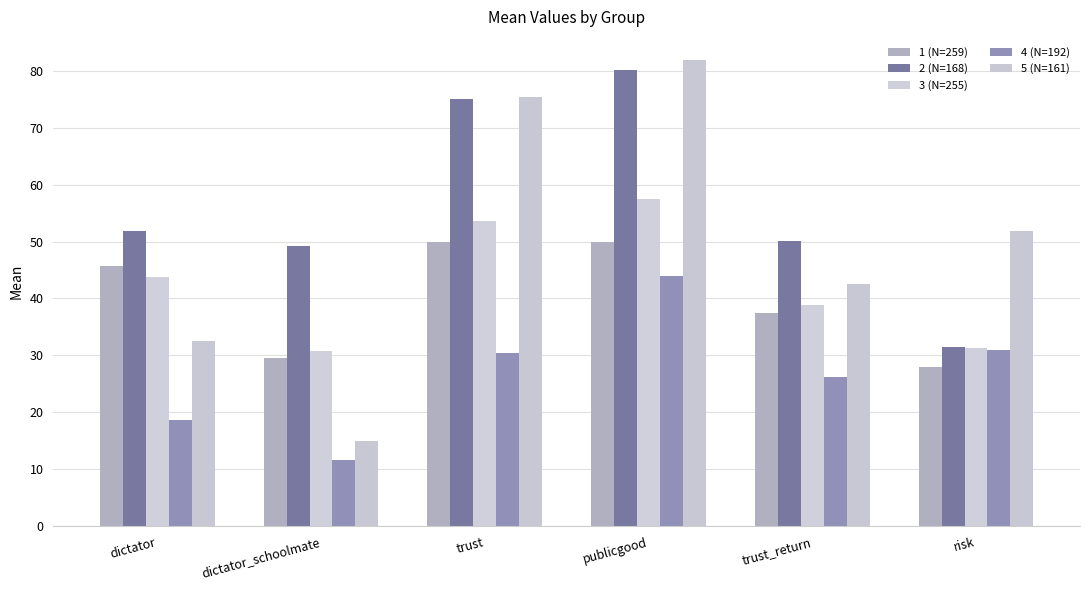

Reading left to right, list all the values displayed in this chart.

1 (N=259): 45.7	29.5	49.9	50.0	37.4	27.9
2 (N=168): 51.9	49.1	75.0	80.1	50.0	31.5
3 (N=255): 43.8	30.7	53.6	57.5	38.8	31.3
4 (N=192): 18.6	11.6	30.4	43.9	26.3	31.0
5 (N=161): 32.5	15.0	75.3	81.9	42.5	51.9